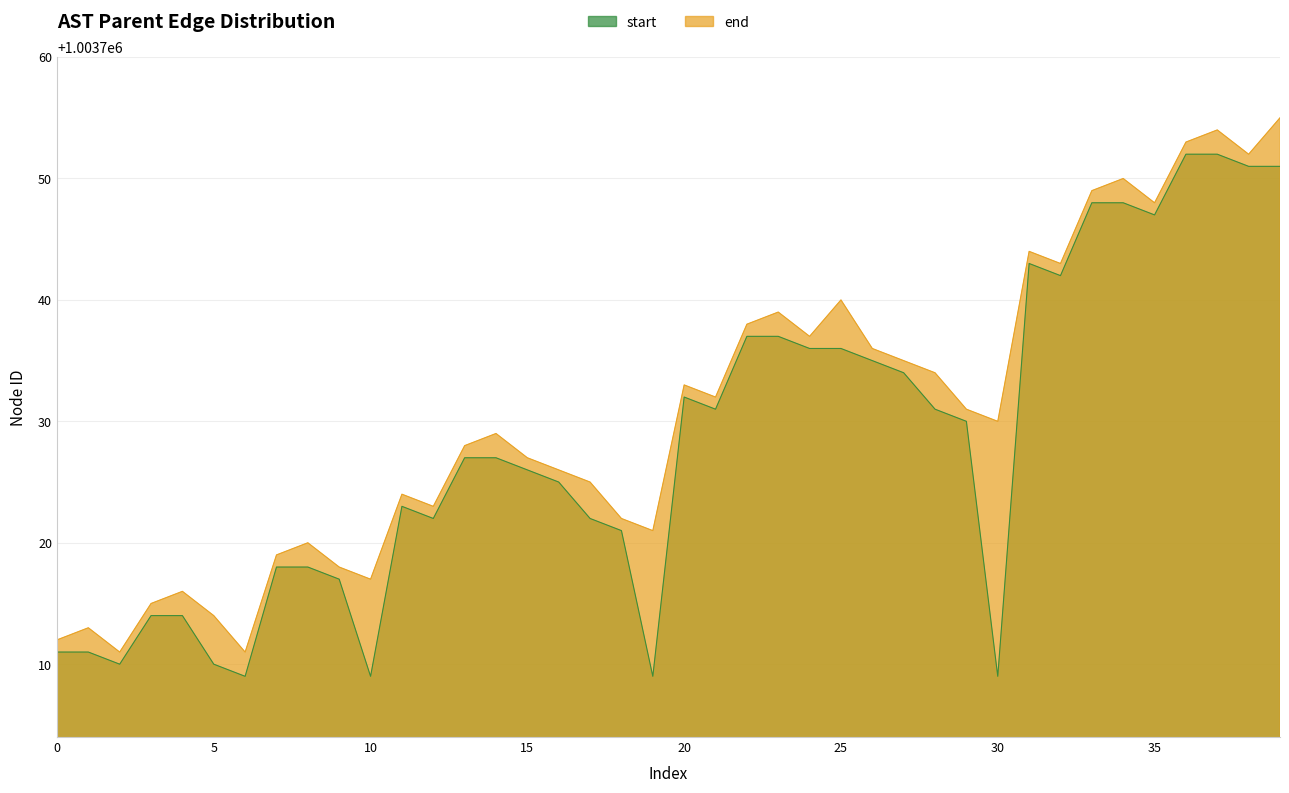

What is the average value of the start series?

1003728